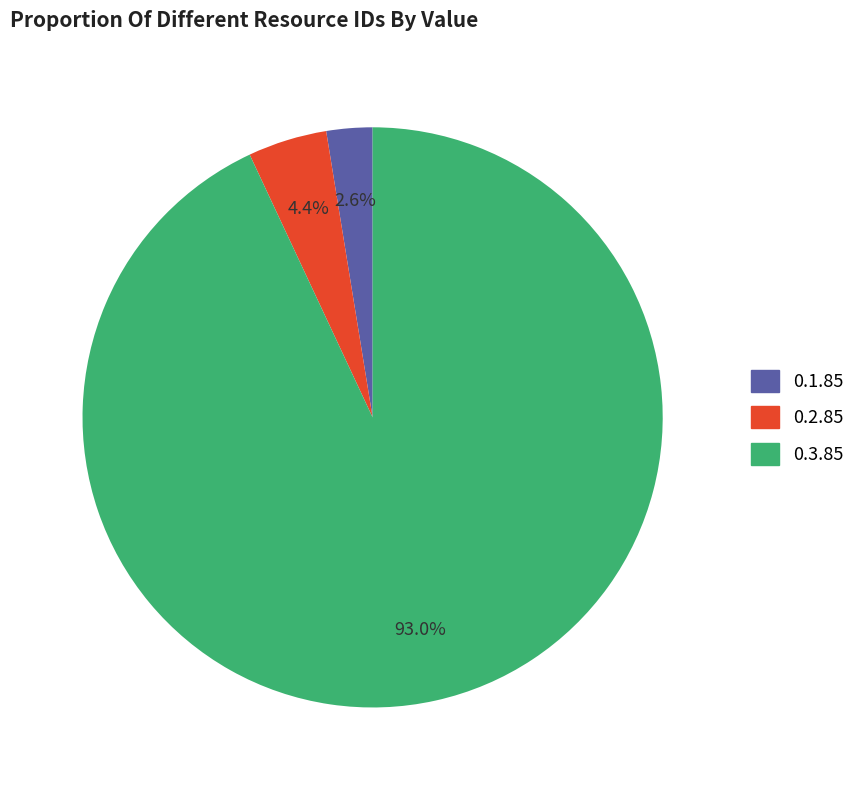

Rank the categories by value from highest to lowest.

0.3.85, 0.2.85, 0.1.85